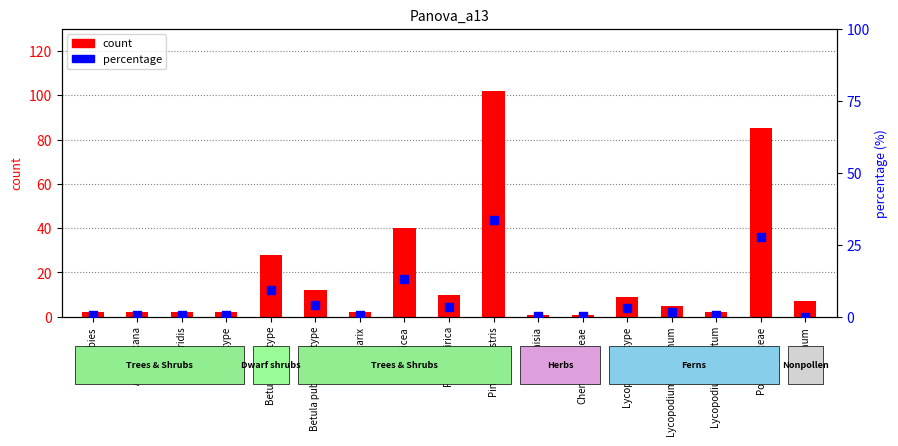

What is the total value across all series at Lycopodium clavatum?

2.7